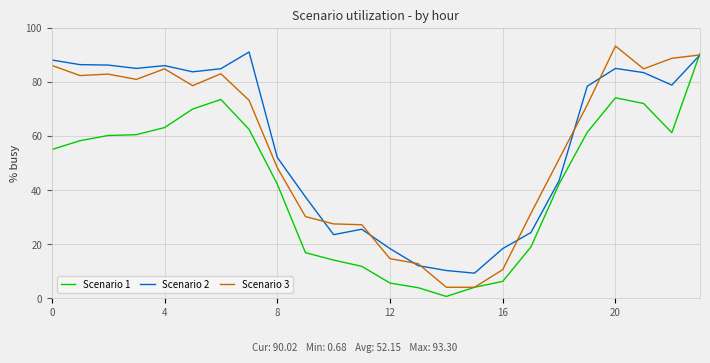

Count the number of categories in the chart.

24